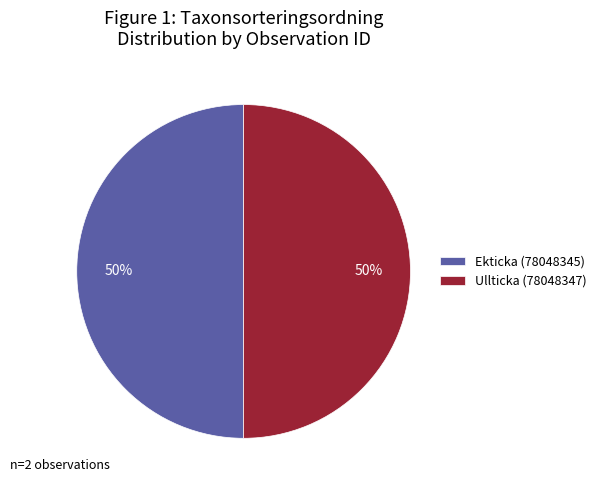

True or false: Ekticka (78048345) accounts for 50% of the total.

True